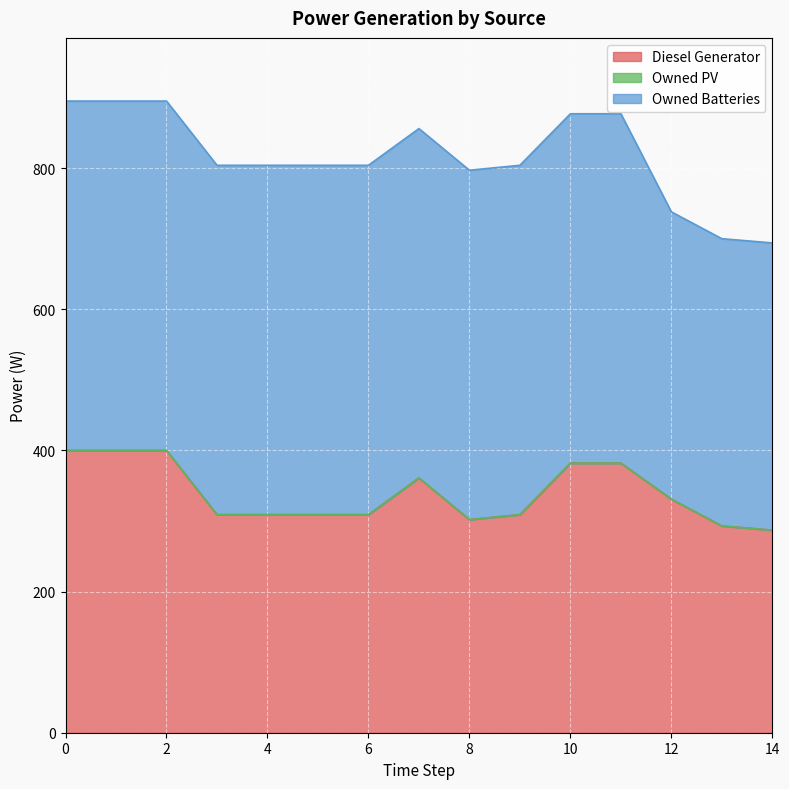

The value of Diesel Generator at 4 is 309.0. True or false?

True